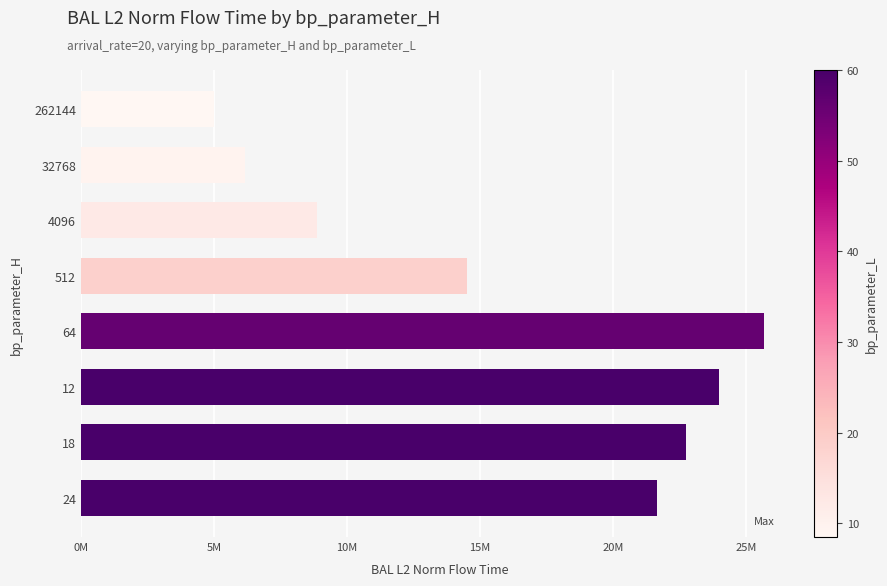

Does the chart contain any negative values?

No